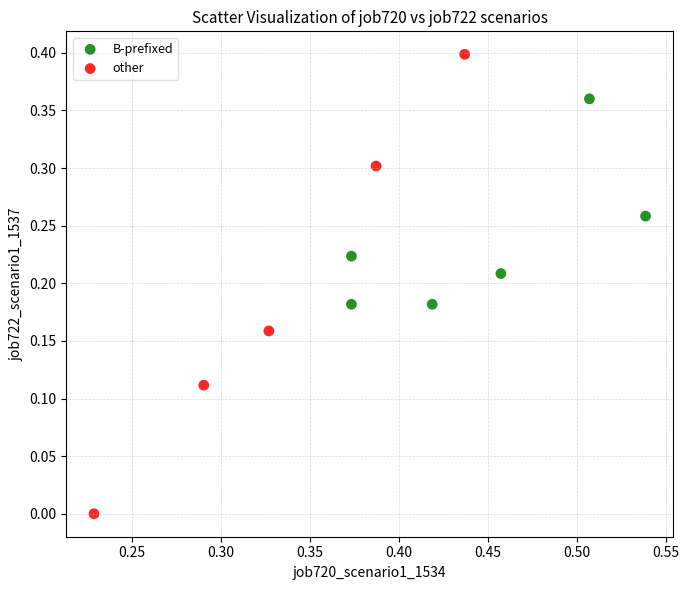

Which series contains the highest Y value?

other